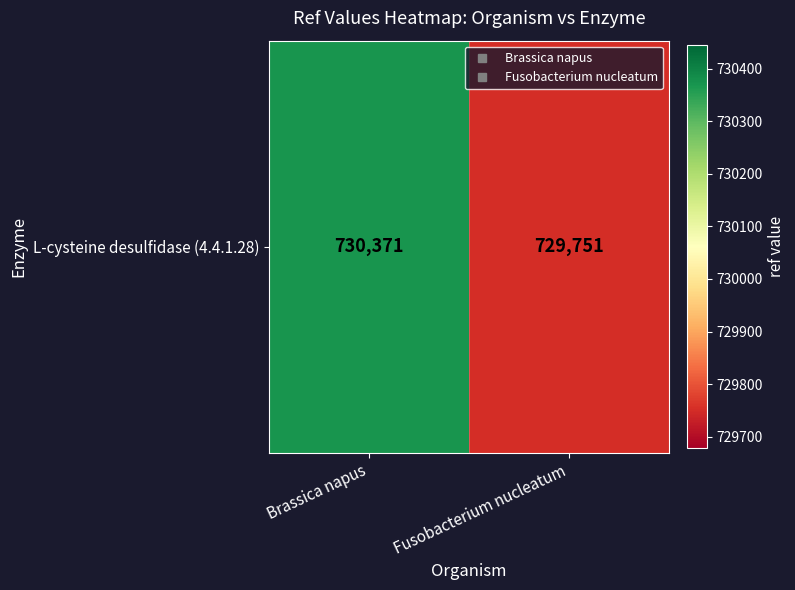

List the labels in order of value, smallest first.

Fusobacterium nucleatum, Brassica napus